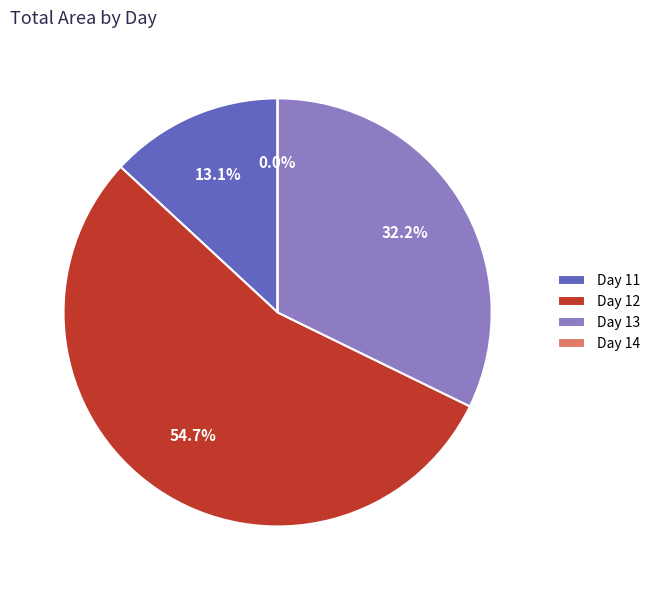

Which slice is the largest?

12